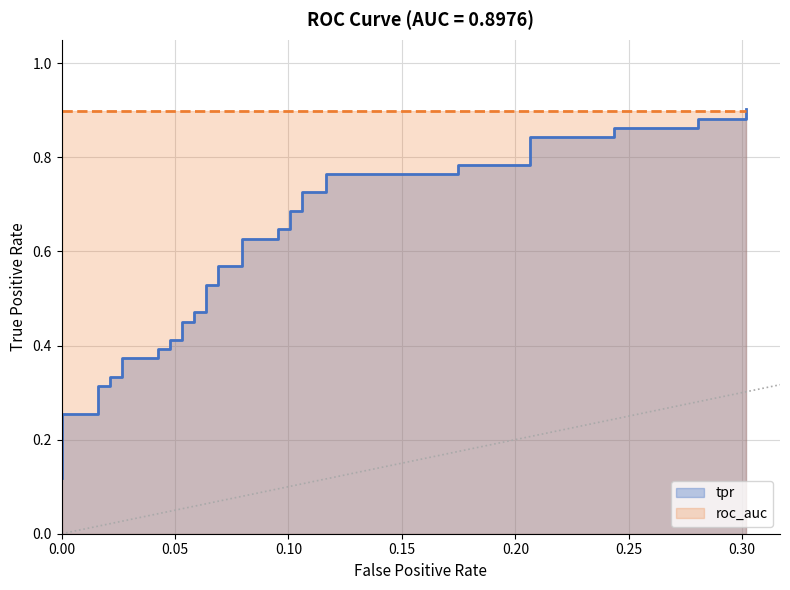

Count the values in the range 0 to 1.

40